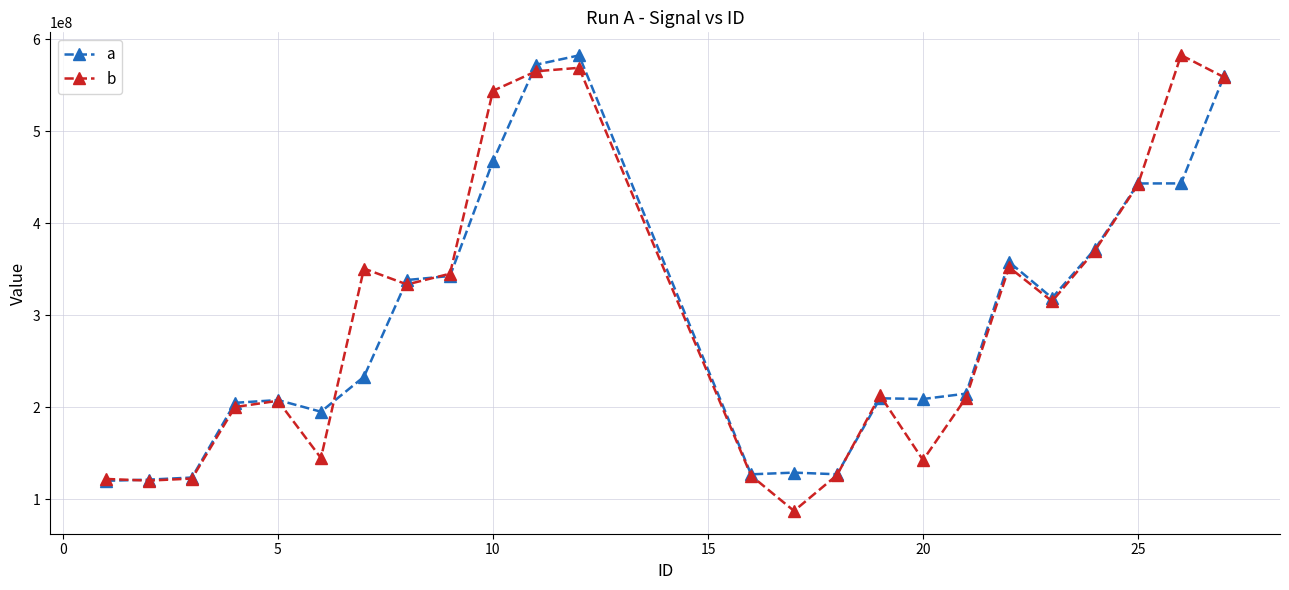

What is the value of the b point at the 16th from the left?

212739040